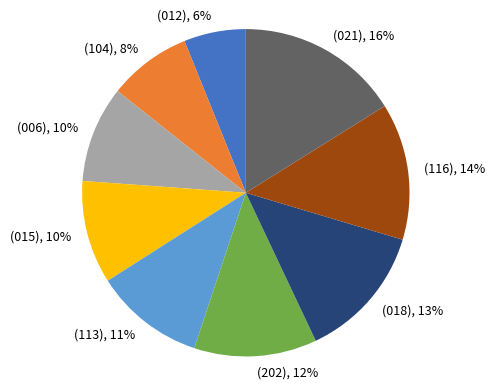

To the nearest percent, what is the combined percentage of (018) and (113)?

24%